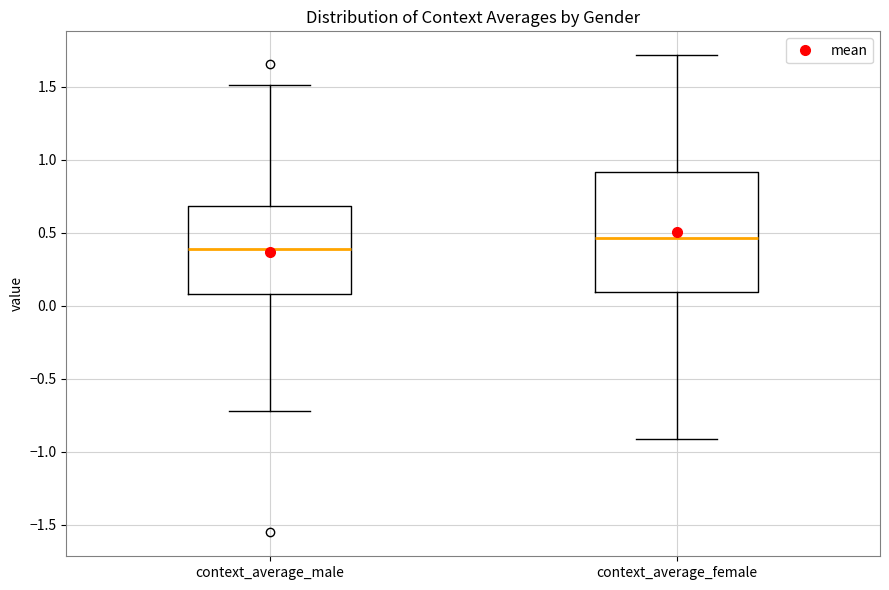

Which box's median line is the highest?

context_average_female